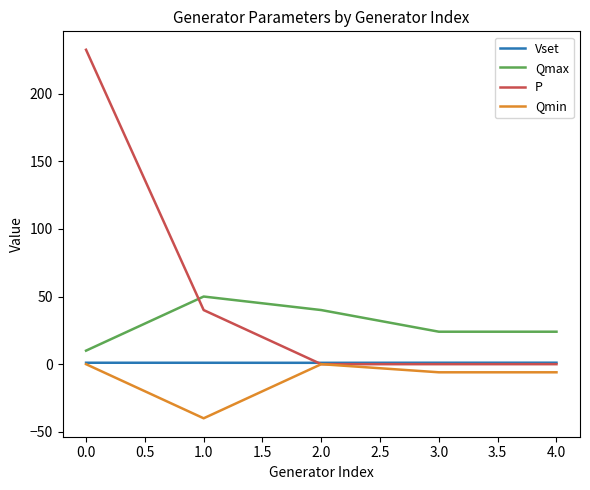

Which series has the largest total across all categories?

P